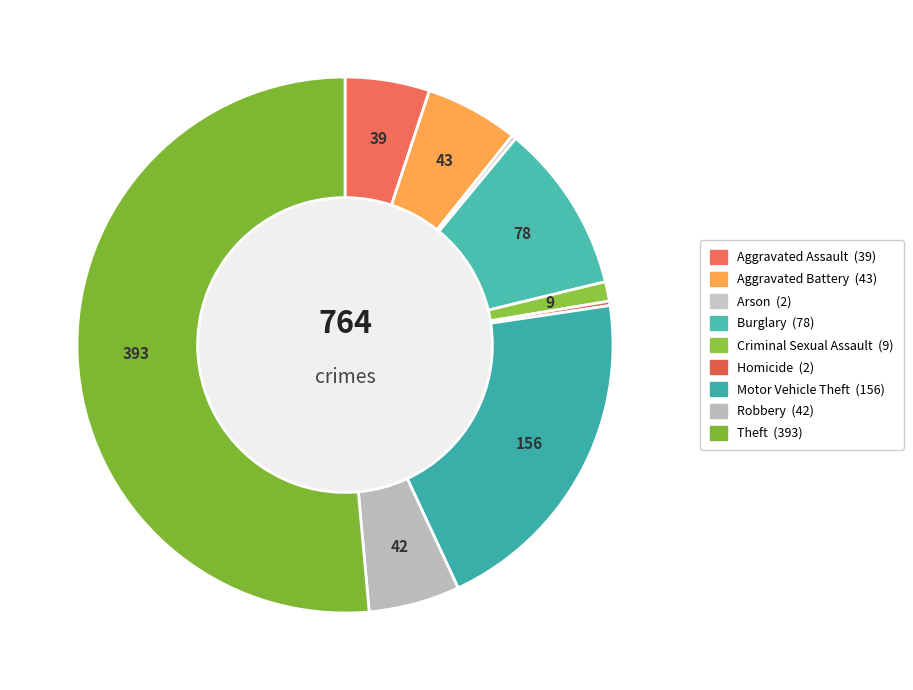

What is the smallest slice in the pie chart?

Arson